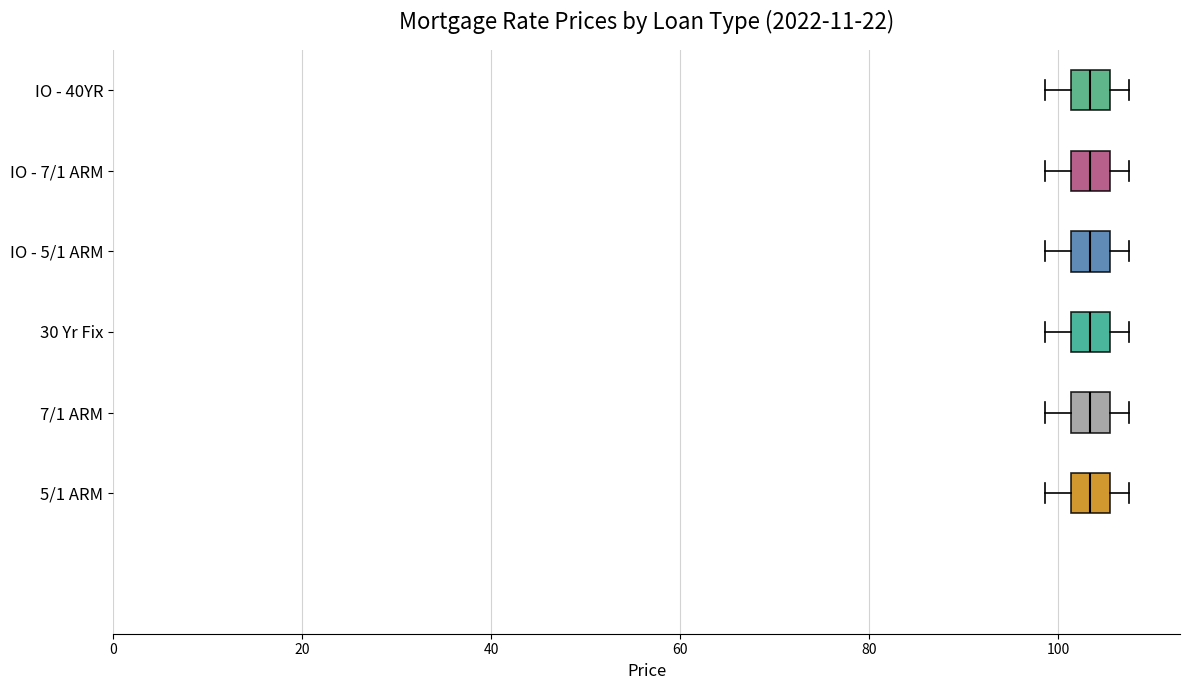

Reading bottom to top, transcribe this box plot: for each box, give where its median line is, the range the box spans, and where its two whiskers end, as read against the x-axis. The values are not printed on the chart, so give them approximately, as read against the axis.

5/1 ARM: median 104, box 102 to 106, whiskers 98 to 108
7/1 ARM: median 104, box 102 to 106, whiskers 98 to 108
30 Yr Fix: median 104, box 102 to 106, whiskers 98 to 108
IO - 5/1 ARM: median 104, box 102 to 106, whiskers 98 to 108
IO - 7/1 ARM: median 104, box 102 to 106, whiskers 98 to 108
IO - 40YR: median 104, box 102 to 106, whiskers 98 to 108